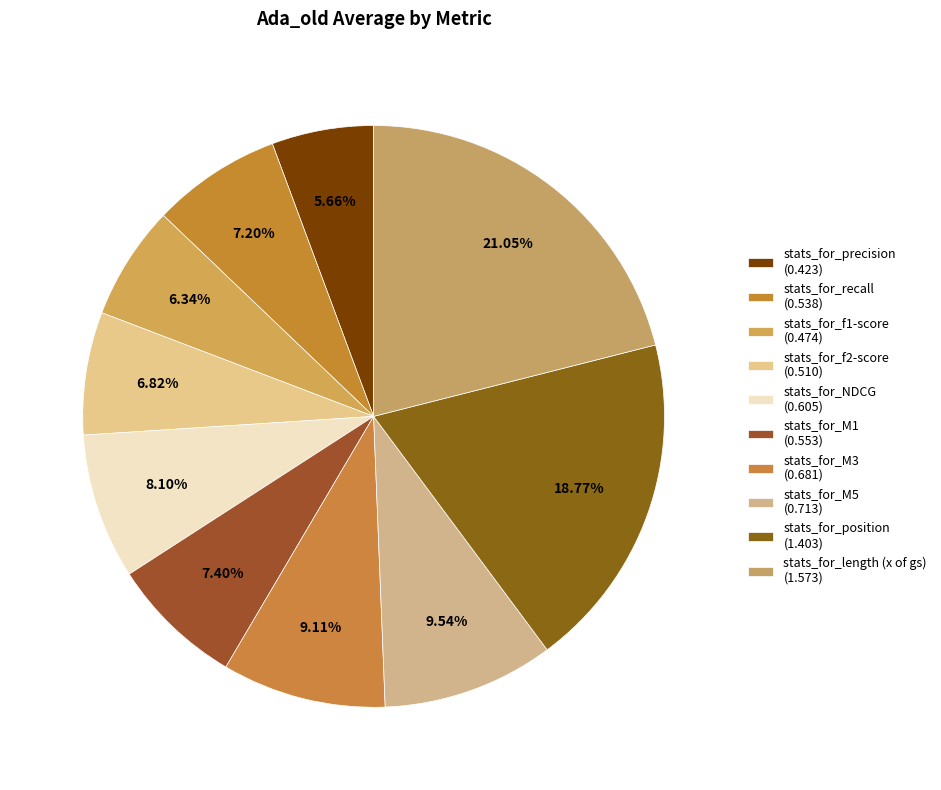

Count the number of slices in the pie.

10